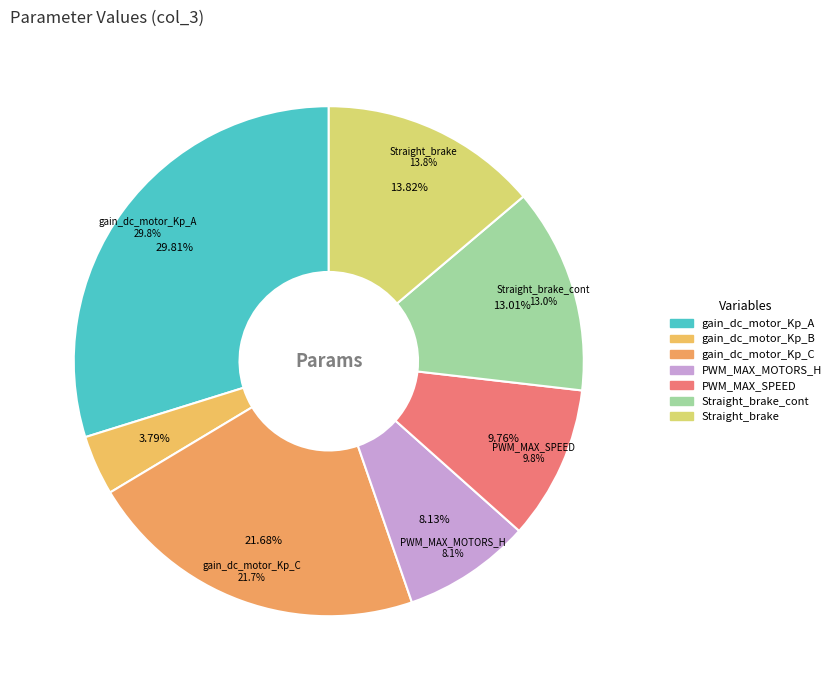

To the nearest percent, what portion does Straight_brake_cont represent?

13%